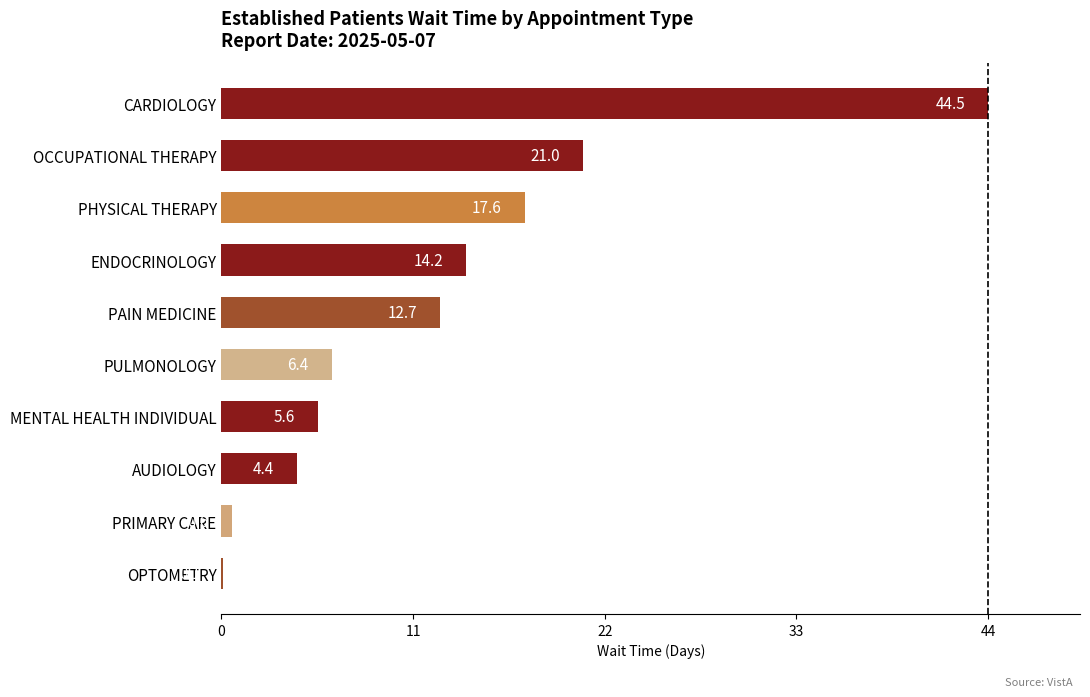

Are the bars horizontal?

Yes